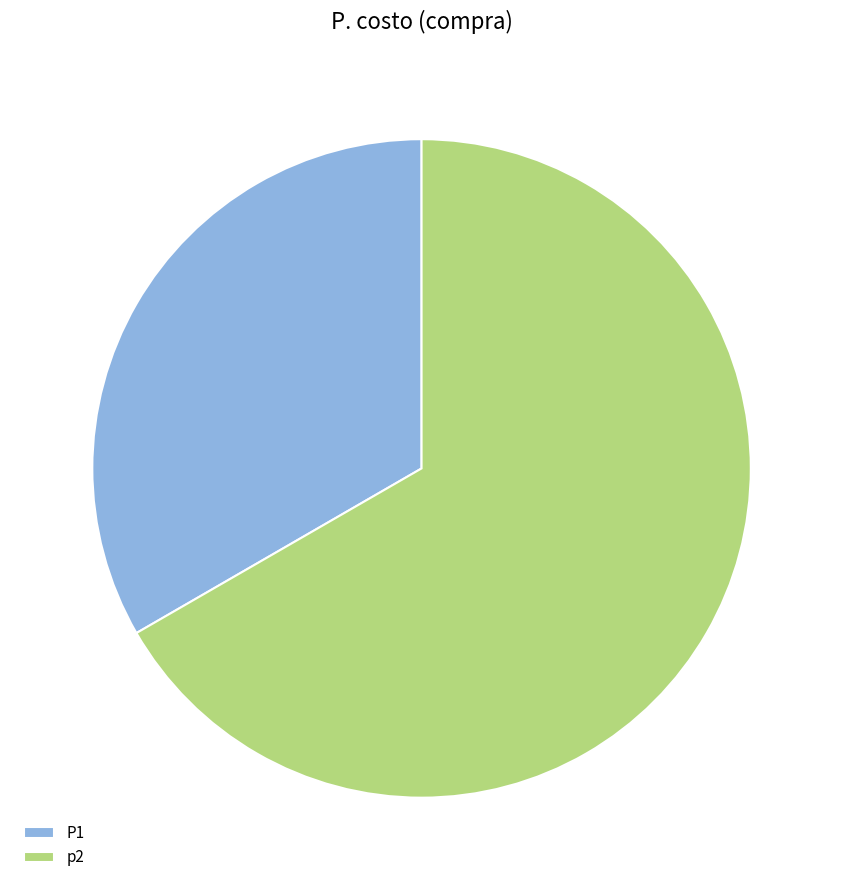

Rank the categories by value from highest to lowest.

p2, P1